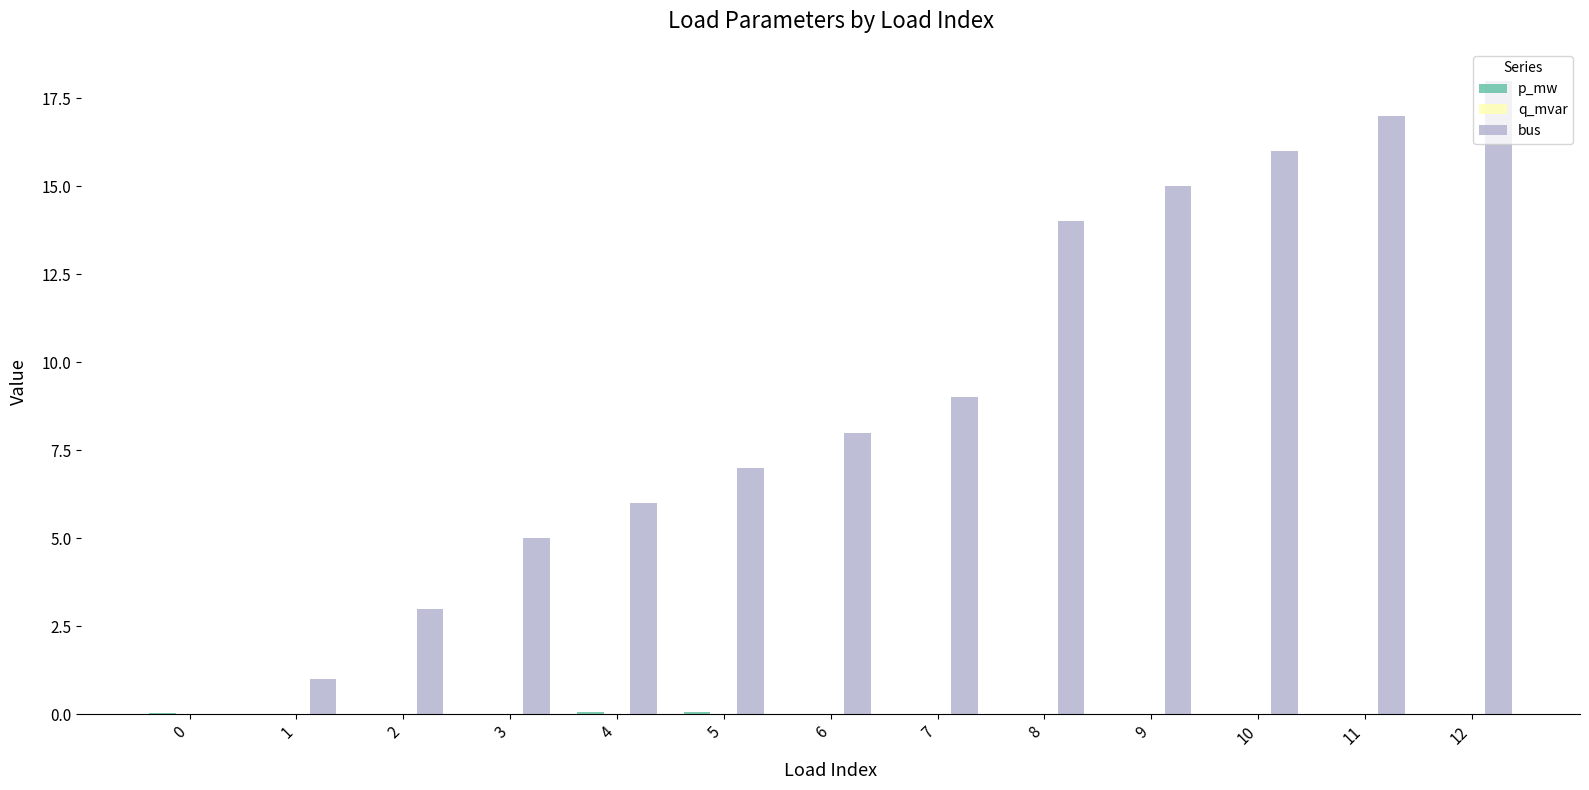

What is the maximum value shown in the chart?

18.0